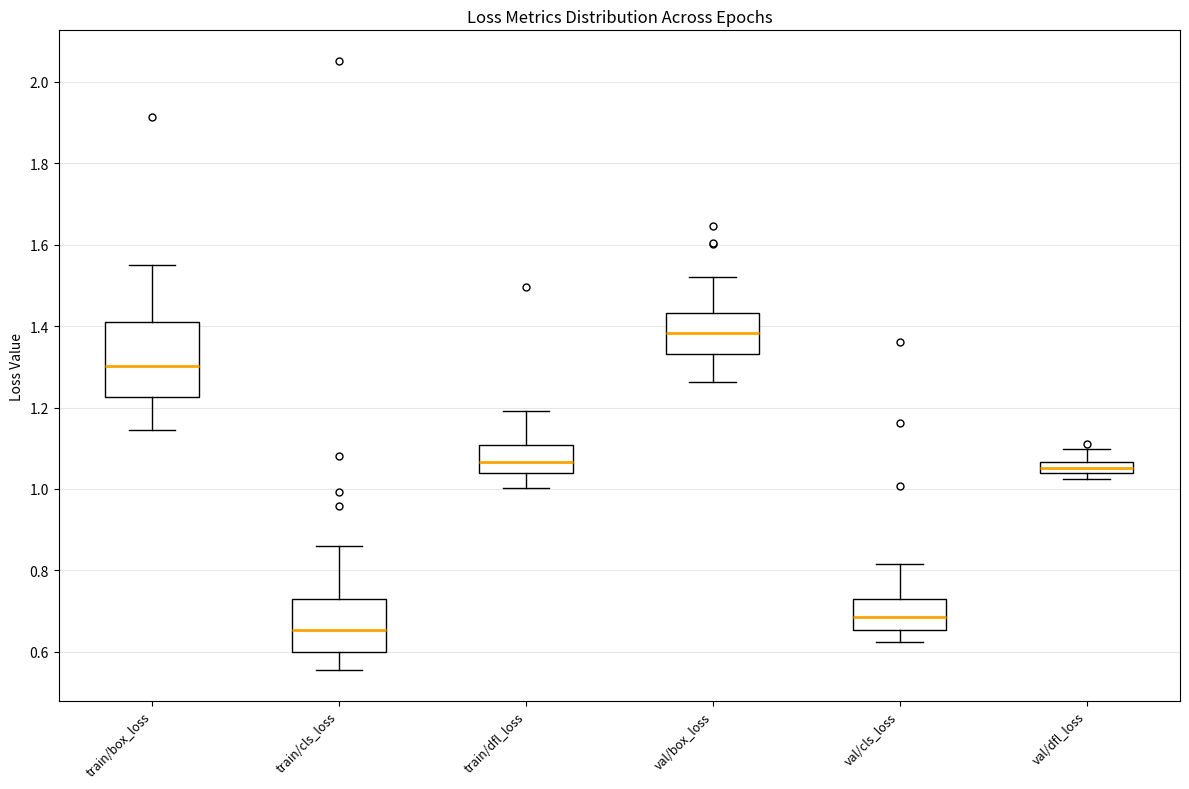

Comparing the boxes themselves (not the whiskers), which one is the tallest?

train/box_loss